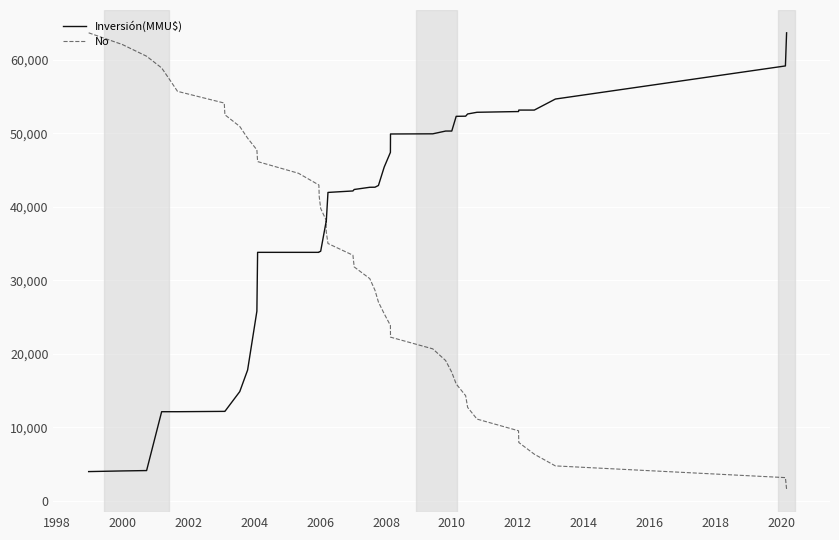

Which series has the widest spread of values?

No